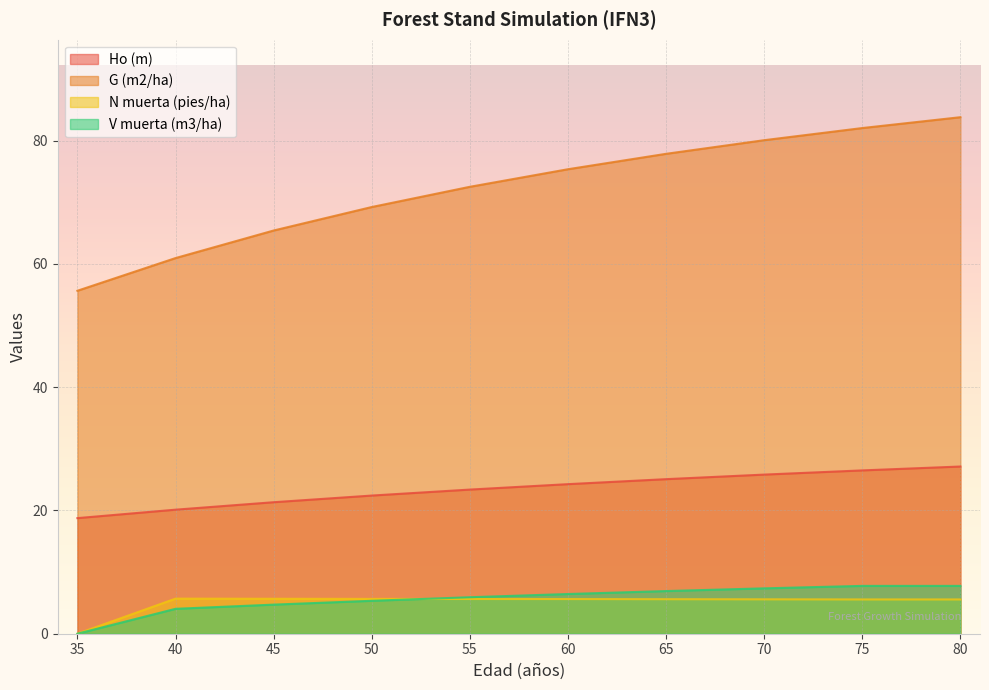

Which series has the largest total across all categories?

G (m2/ha)